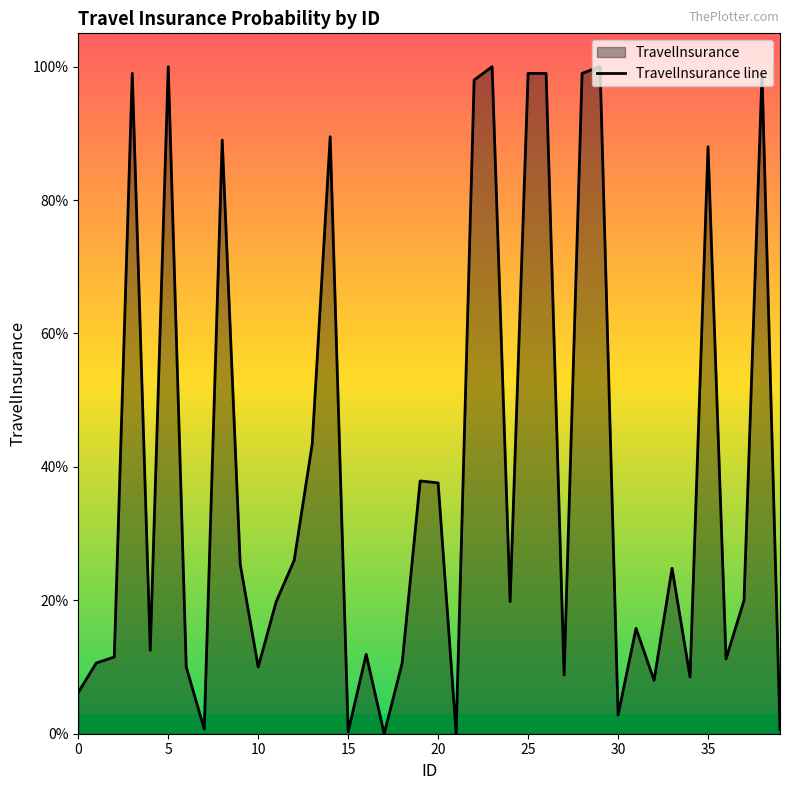

At which category does the data reach its first local valley?

4